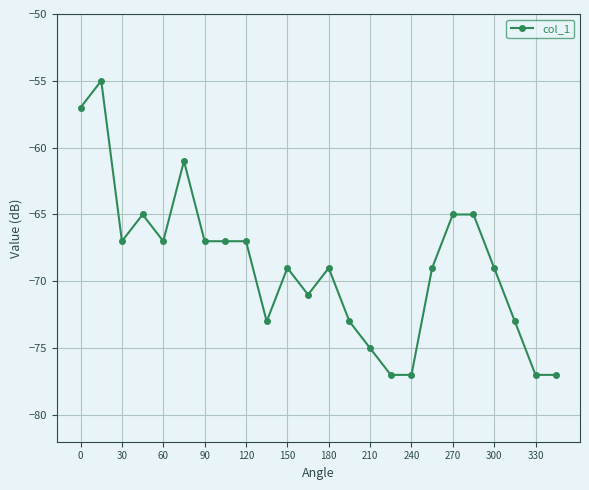

Does the chart have visible grid lines?

Yes